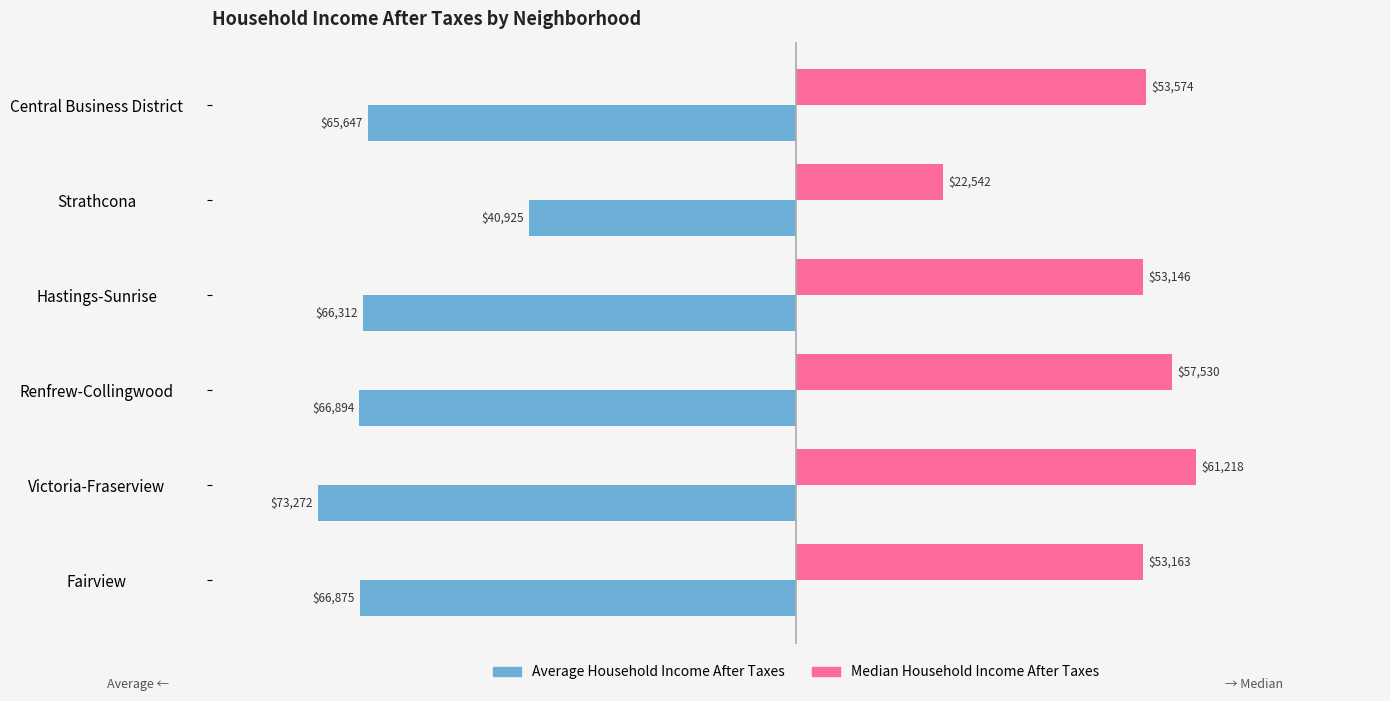

Which category has the highest value in the Average Household Income After Taxes series?

Strathcona